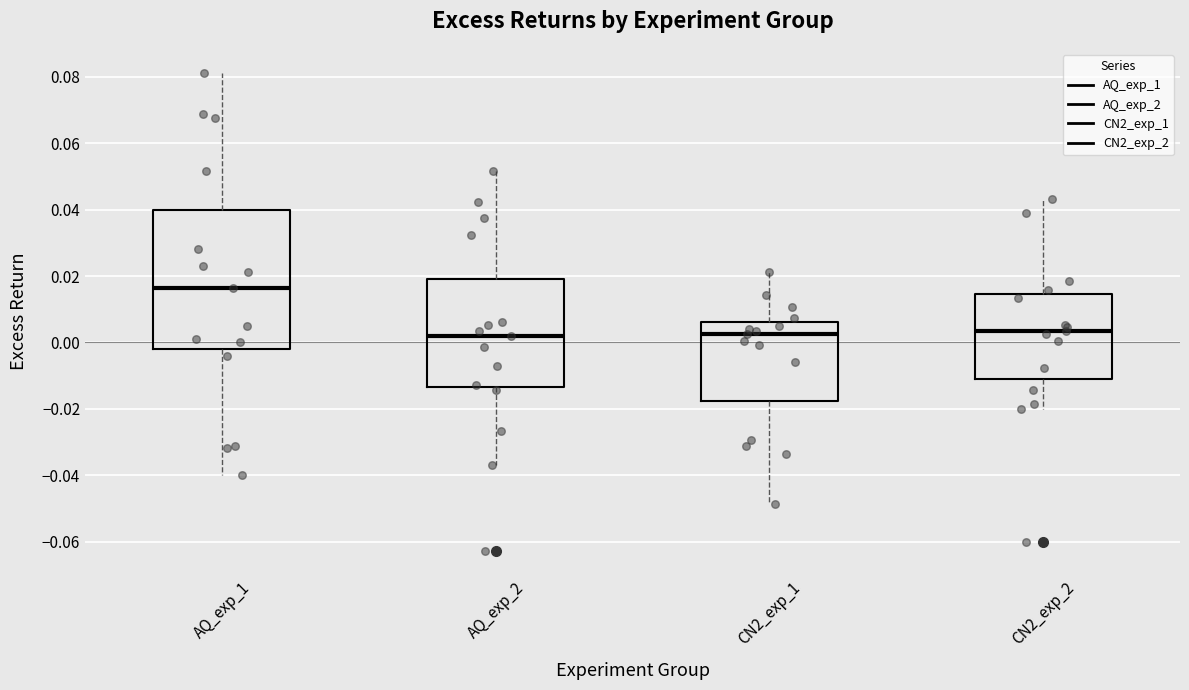

Reading left to right, read every box against the y-axis: the position of its median line, the range the box covers, and the ends of its whiskers. The values are not printed on the chart, so give them approximately, as read against the axis.

AQ_exp_1: median 0.016, box -0.002 to 0.040, whiskers -0.040 to 0.082
AQ_exp_2: median 0.002, box -0.014 to 0.020, whiskers -0.036 to 0.052
CN2_exp_1: median 0.002, box -0.018 to 0.006, whiskers -0.048 to 0.022
CN2_exp_2: median 0.004, box -0.010 to 0.014, whiskers -0.020 to 0.044